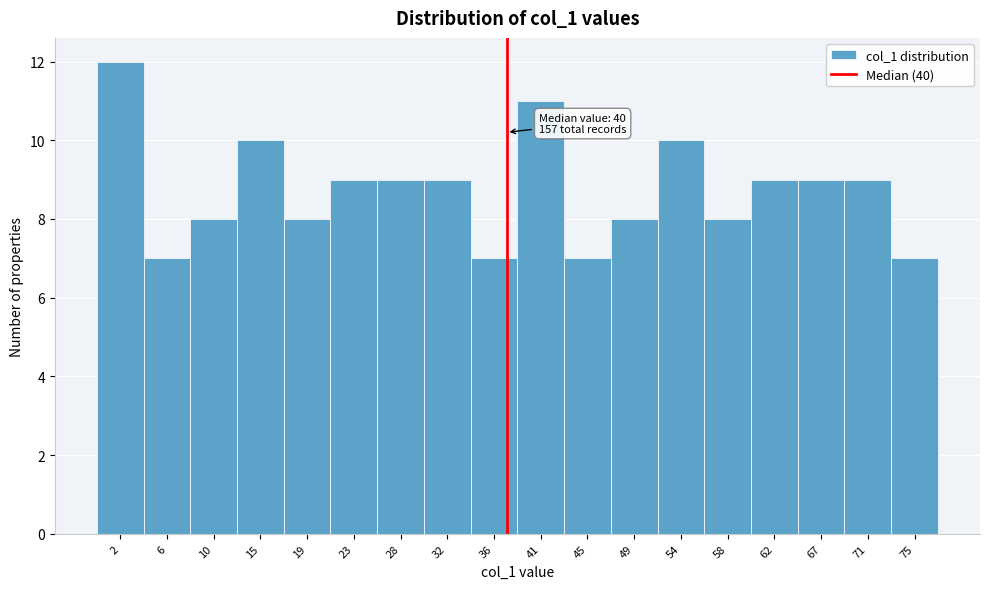

Reading right to left, transcribe all the data shown in this chart.

75=7	71=9	67=9	62=9	58=8	54=10	49=8	45=7	41=11	36=7	32=9	28=9	23=9	19=8	15=10	10=8	6=7	2=12